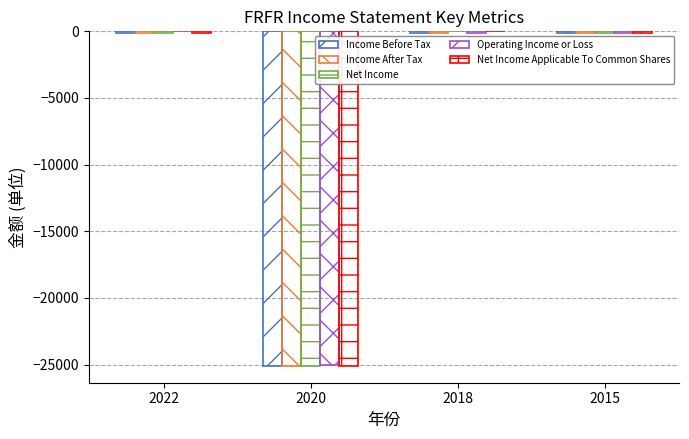

What is the total value across all series at 2015?

-500